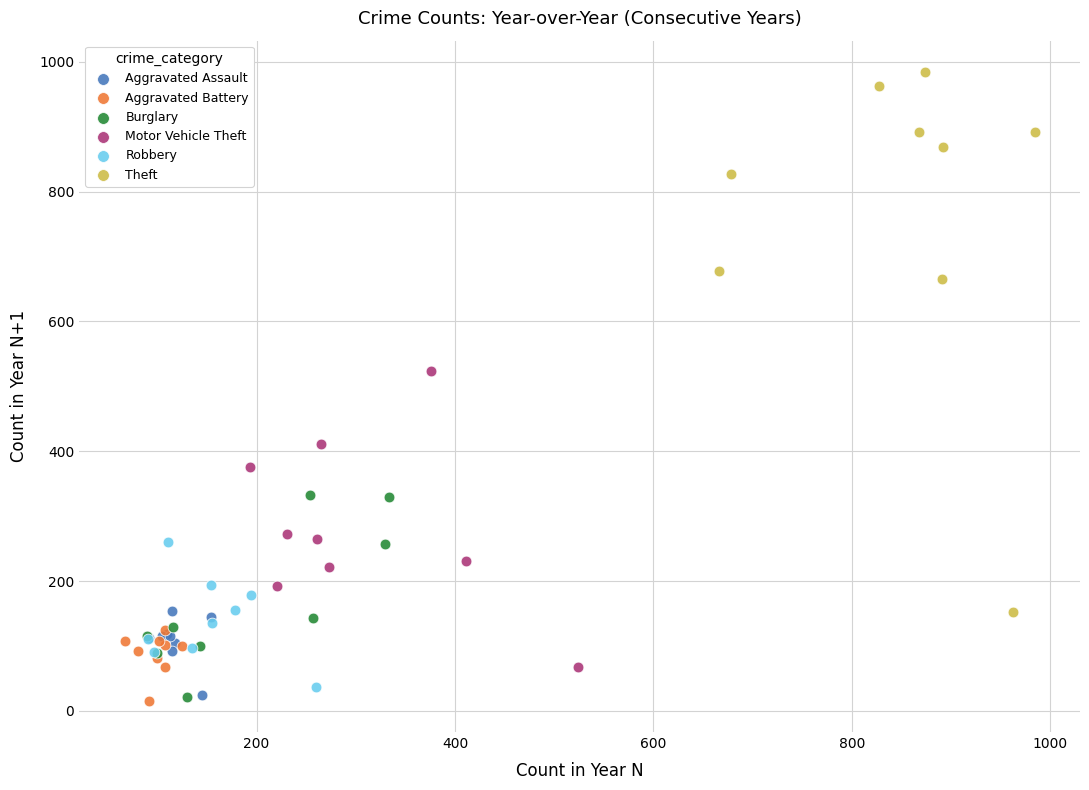

Which series reaches the maximum Y coordinate?

Theft